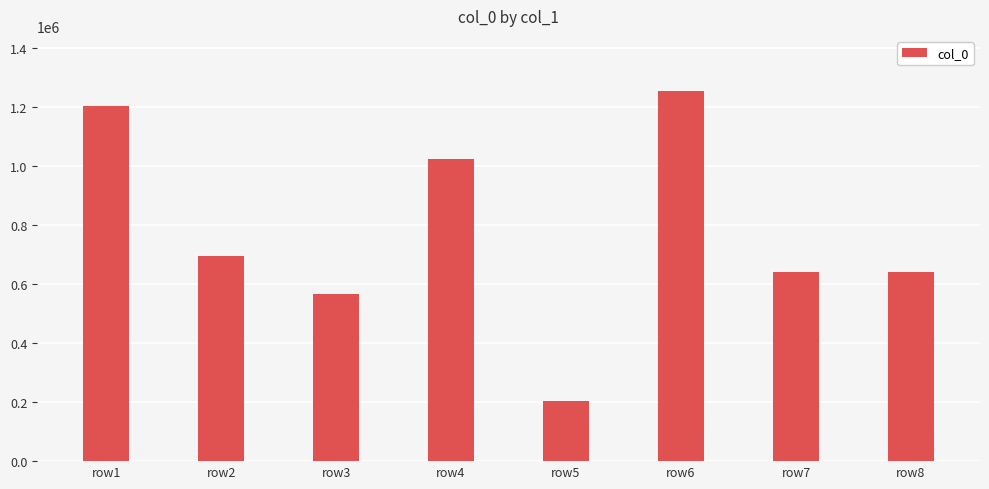

Is it true that the value at row6 is 1251838?

True